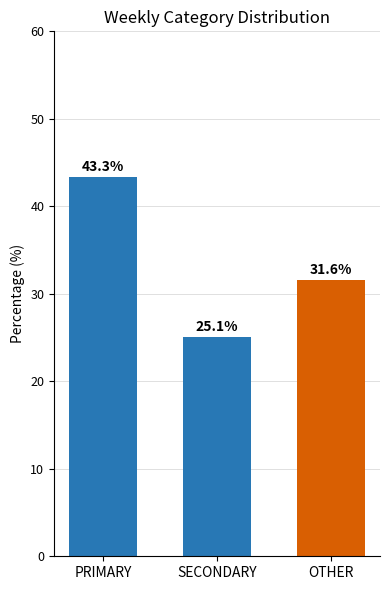

What is the difference between the second highest and minimum values?

6.5